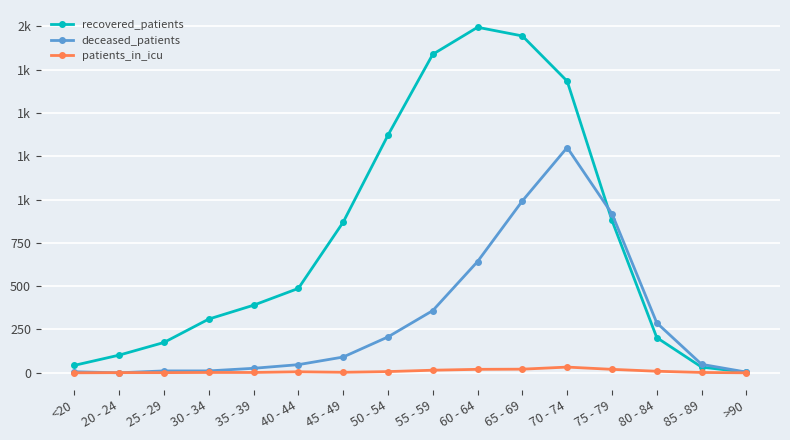

Is it true that patients_in_icu equals 2 at 30 - 34?

True